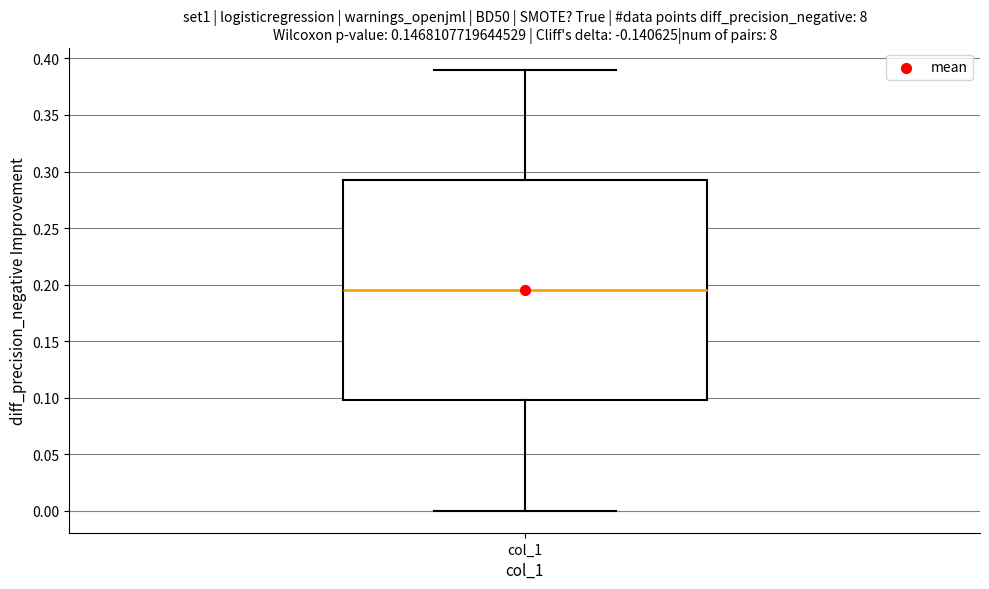

Read this box plot against the y-axis: the position of the median line, the range covered by the box, and the ends of both whiskers. The values are not printed on the chart, so give them approximately, as read against the axis.

median 0.195, box 0.100 to 0.295, whiskers 0.000 to 0.390